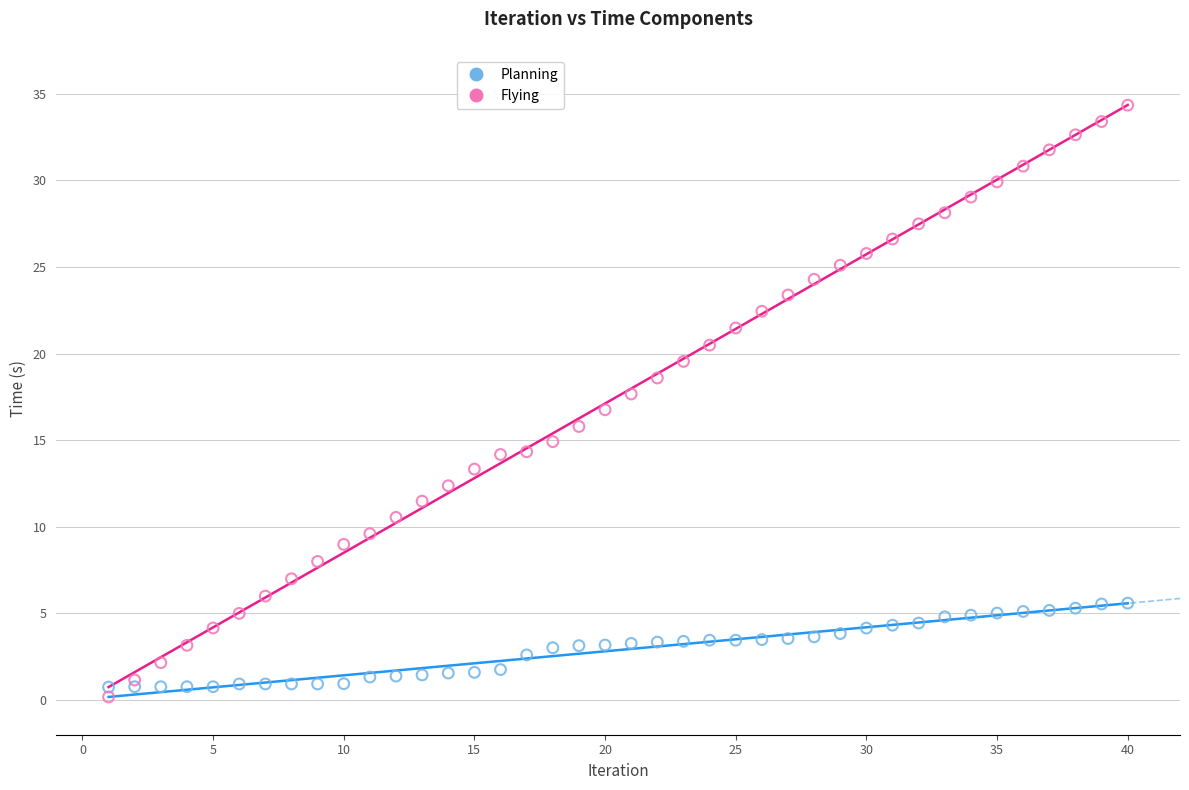

What is the X range (max minus min) for the scatter plot?

39.0